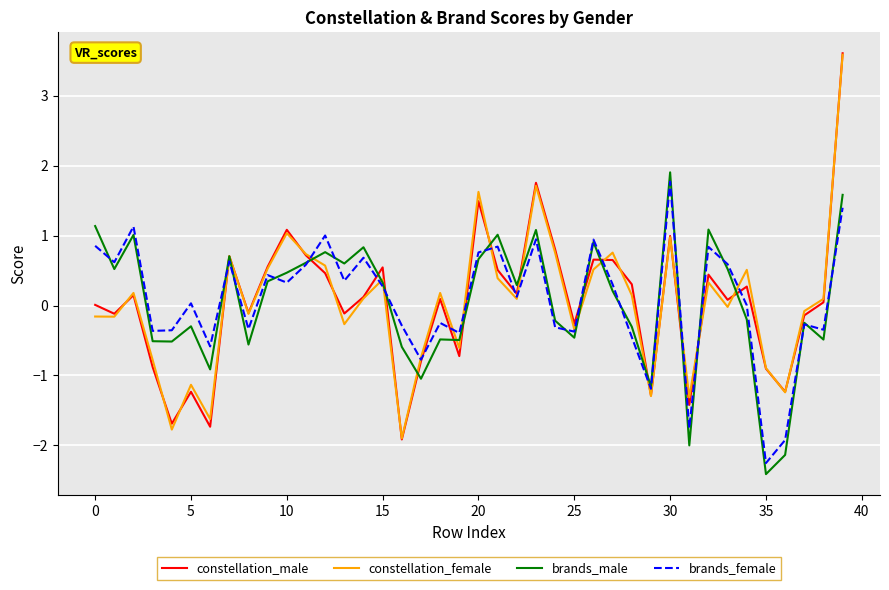

What is the greatest value displayed?

3.6